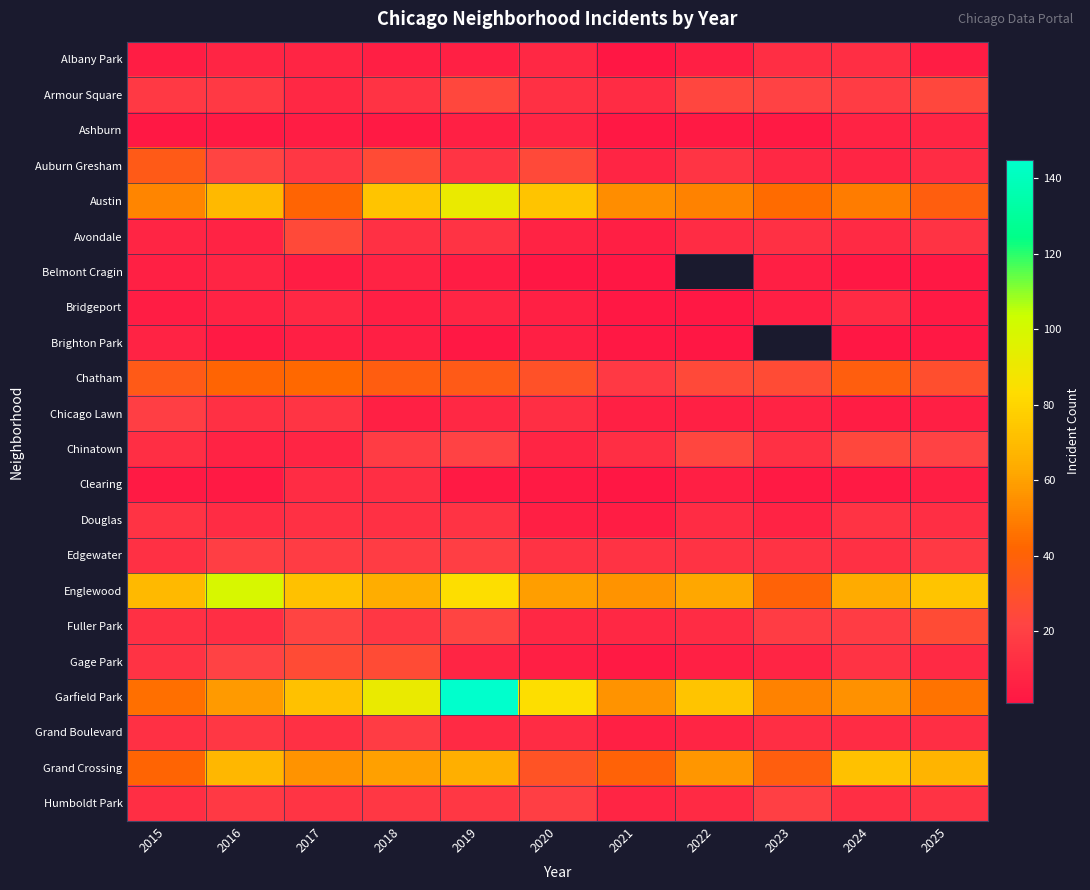

Between 2015 and 2018, which series saw the biggest shift?

Garfield Park